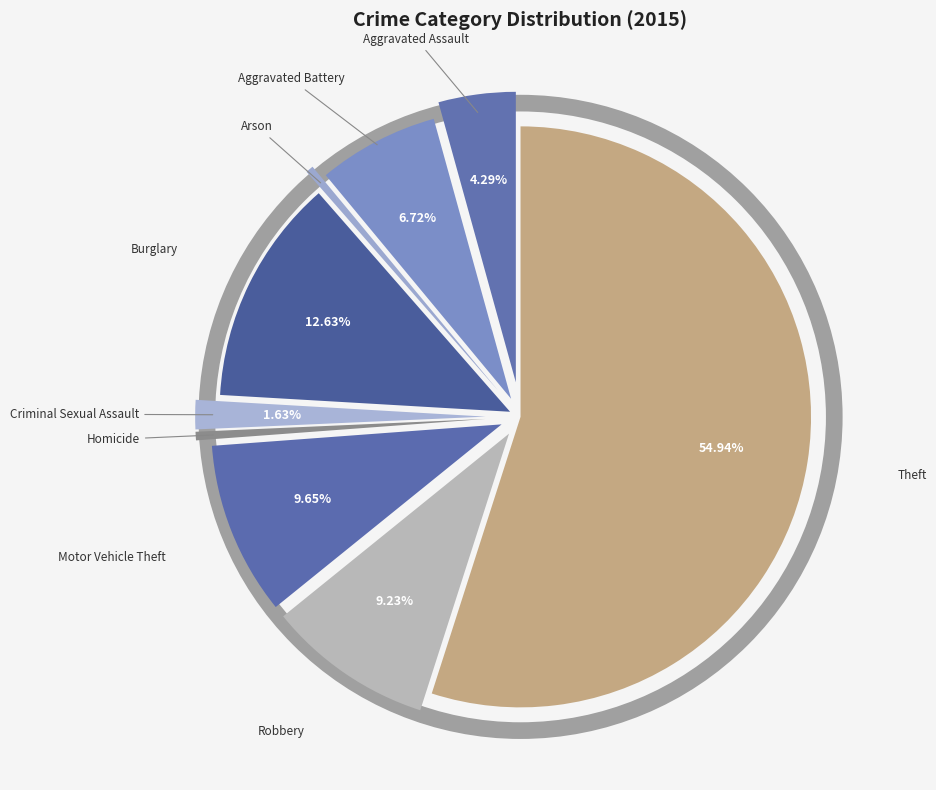

How many segments does this pie chart have?

9